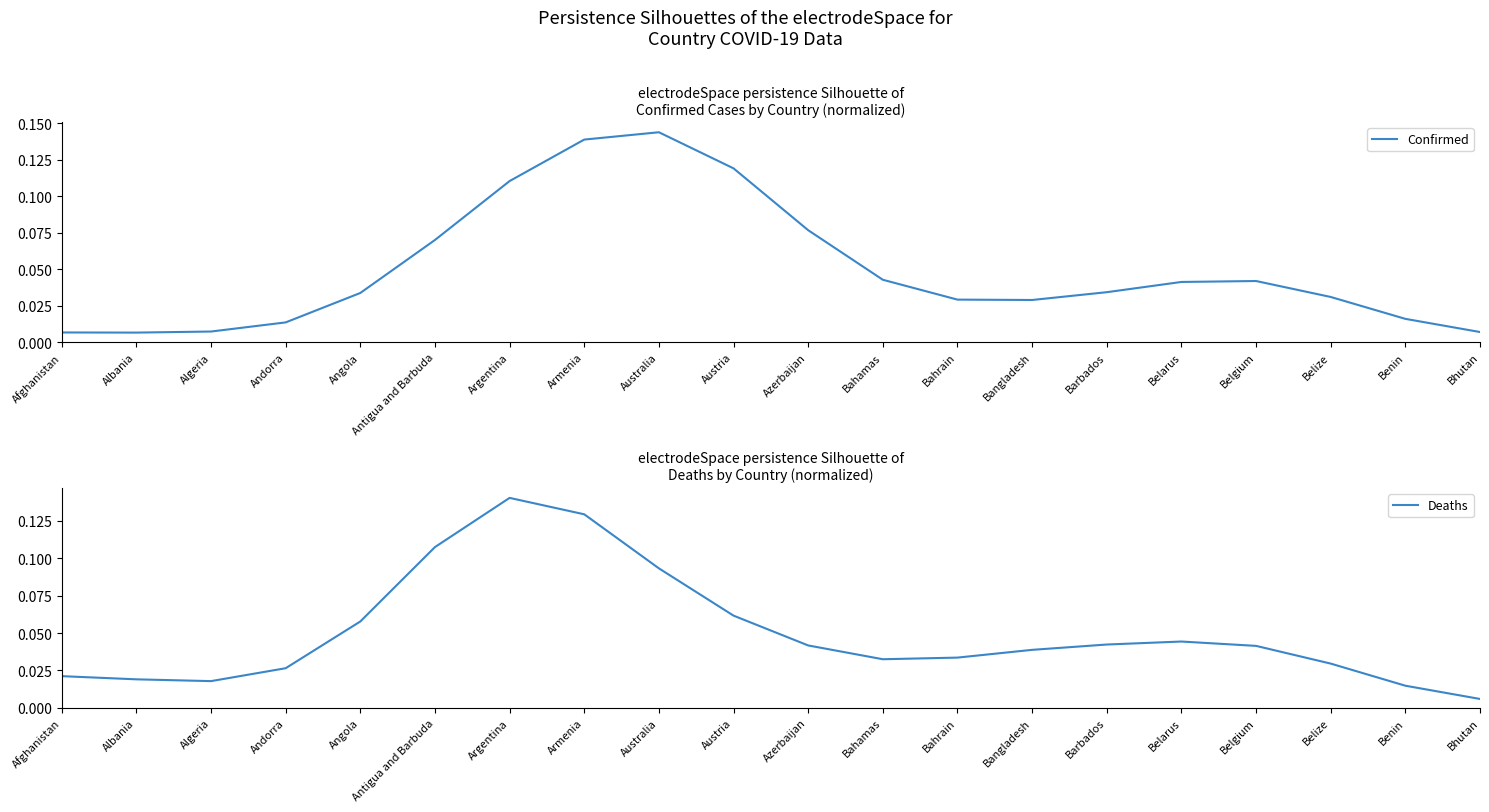

What is the difference between the maximum and minimum values in the Confirmed series?

0.1